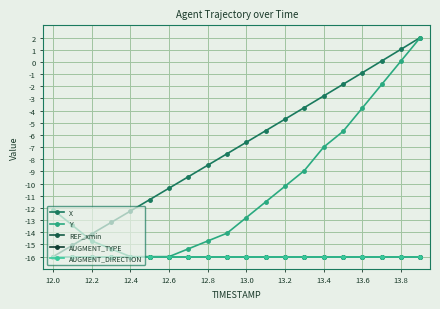

How many lines are shown in the chart?

5